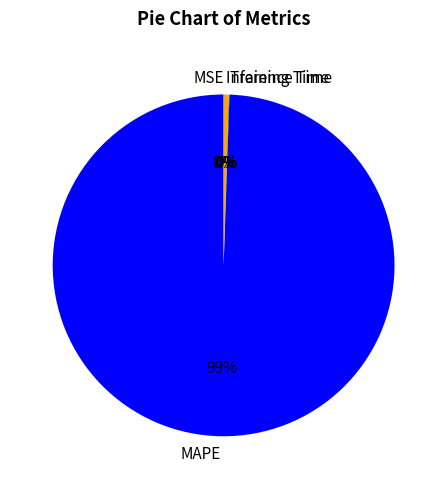

What is the largest slice in the pie chart?

MAPE